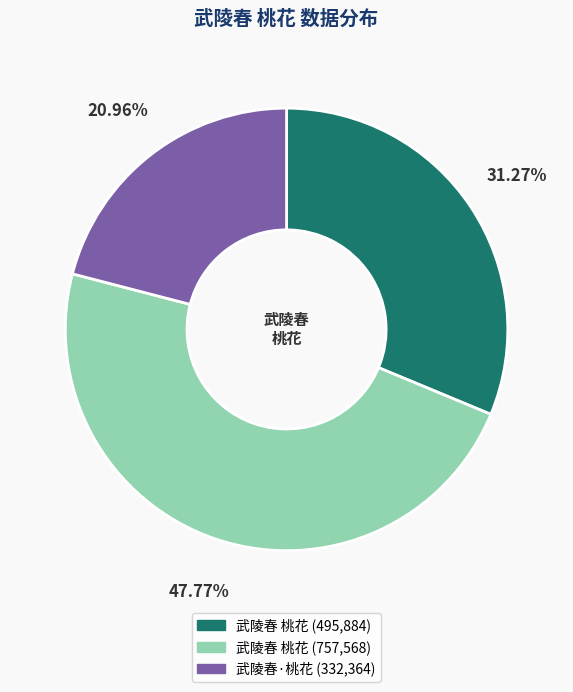

Is there any slice that represents more than half of the pie?

No